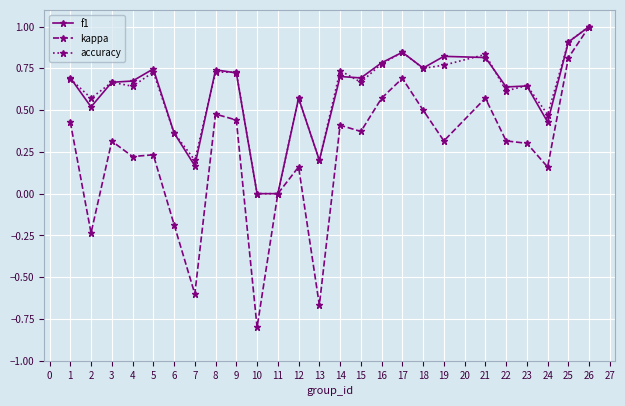

At which category is the sum across all series the highest?

26